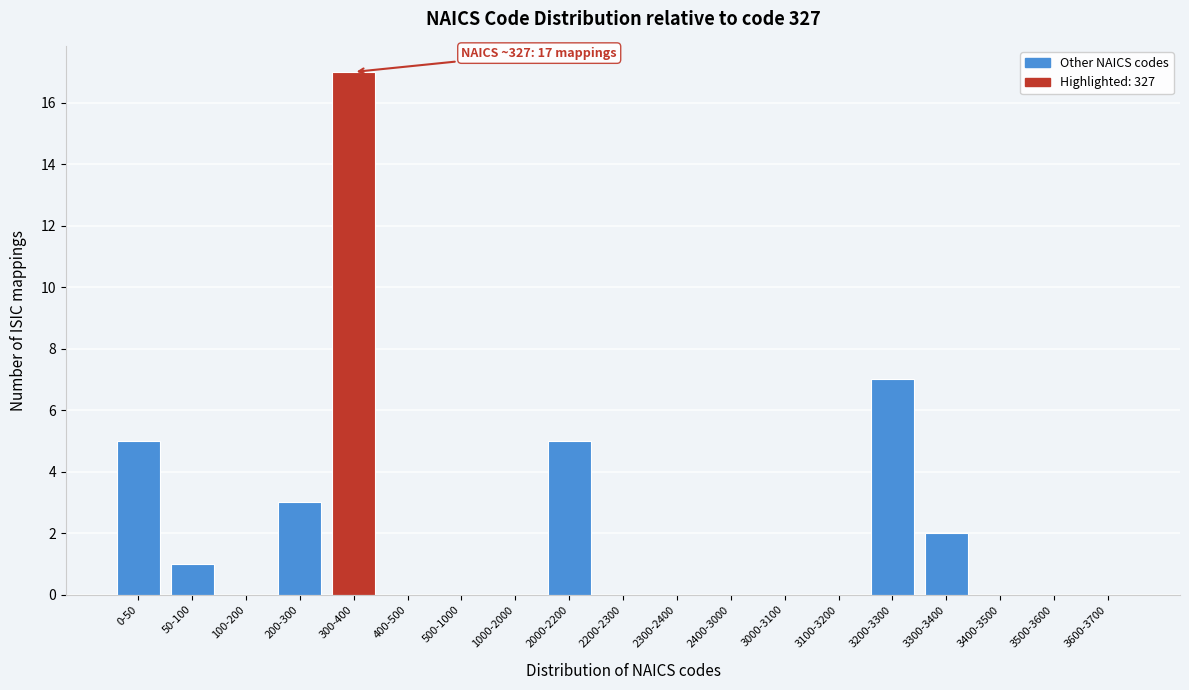

The value at 1000-2000 is -8. True or false?

False